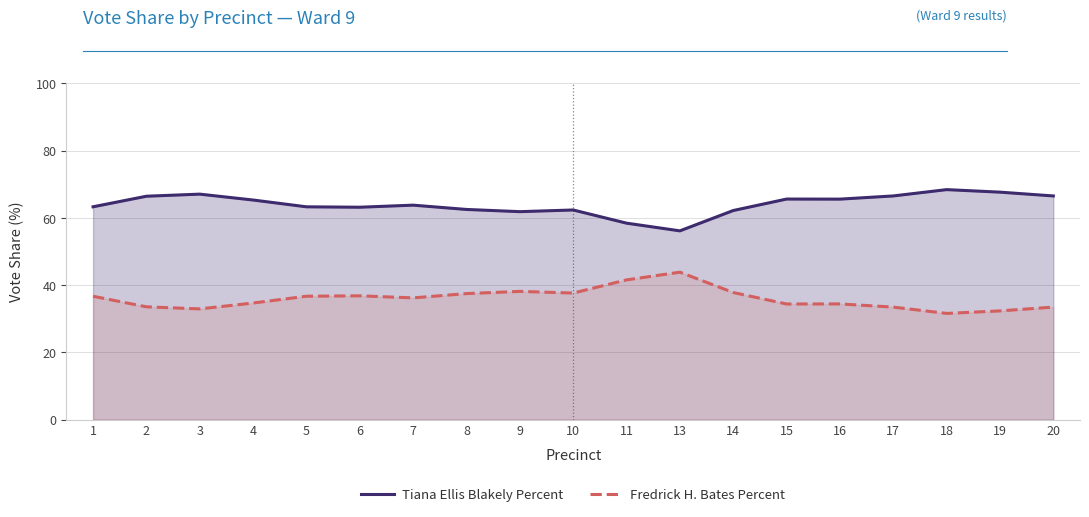

Reading right to left, what are all the values shown in this chart?

Tiana Ellis Blakely Percent: 66.5	67.7	68.4	66.5	65.6	65.6	62.2	56.1	58.4	62.4	61.9	62.5	63.8	63.2	63.3	65.3	67.1	66.4	63.3
Fredrick H. Bates Percent: 33.5	32.3	31.6	33.5	34.4	34.4	37.8	43.9	41.6	37.6	38.1	37.5	36.2	36.8	36.7	34.7	32.9	33.6	36.7